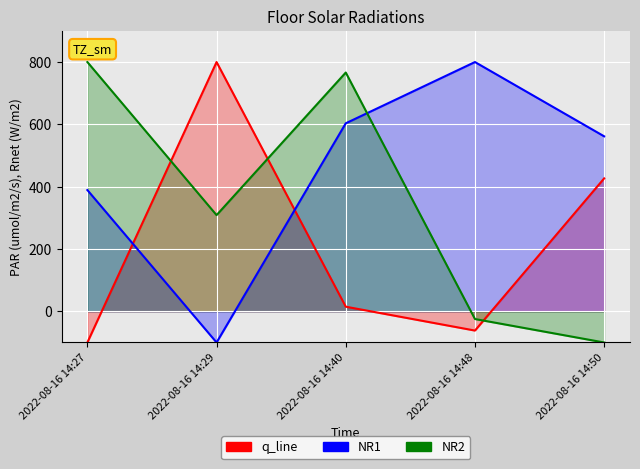

How many series are shown in this chart?

3